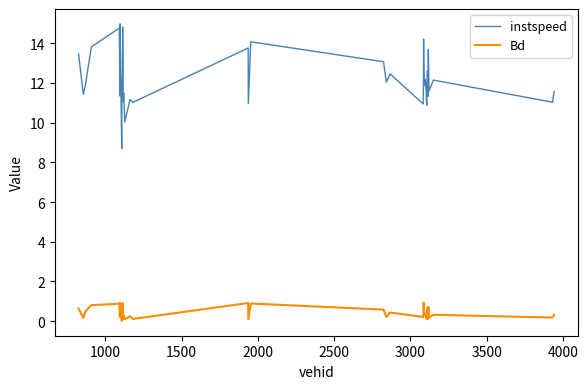

What is the greatest value displayed?

15.0